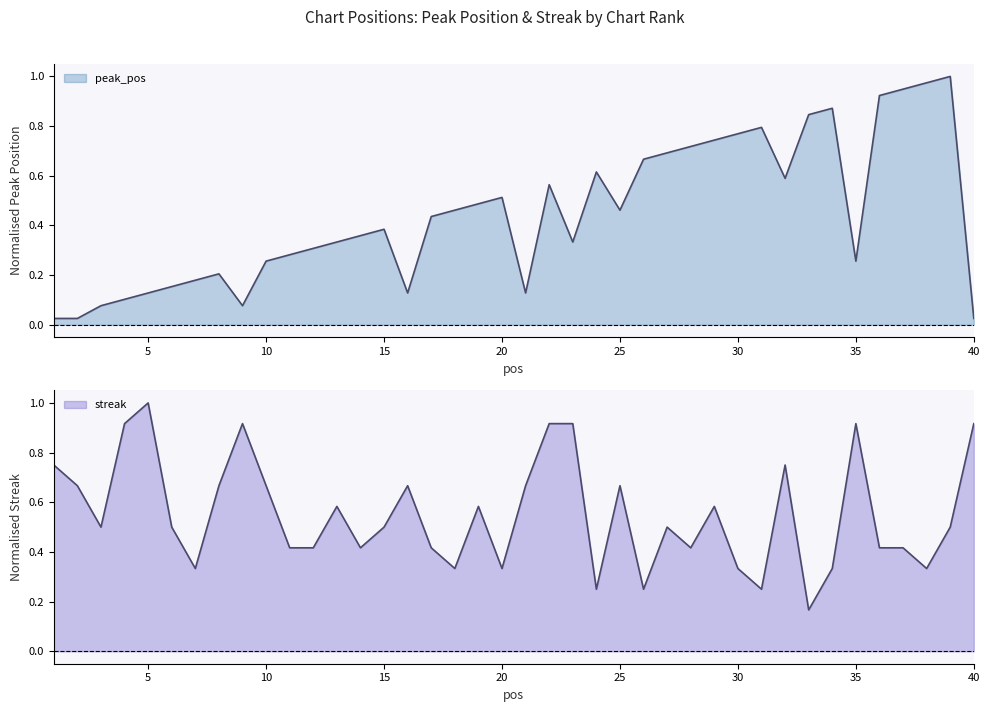

True or false: peak_pos and streak intersect in this chart.

True